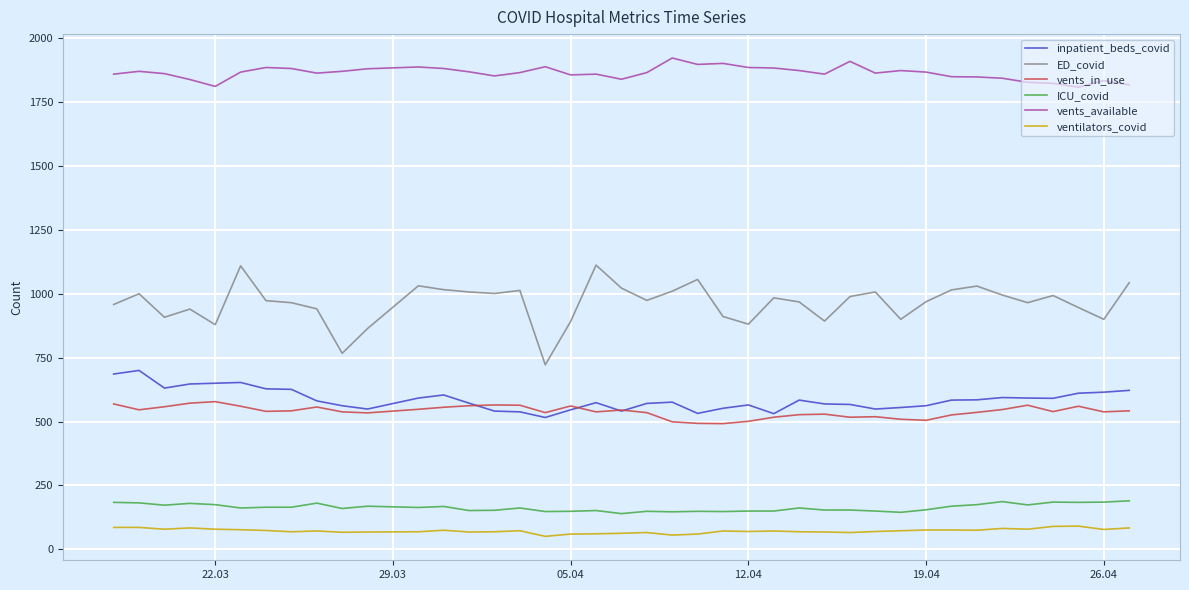

Which series has the largest total across all categories?

vents_available